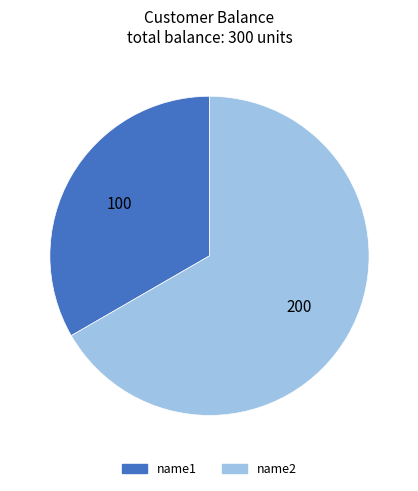

Is there a majority slice in this chart?

Yes